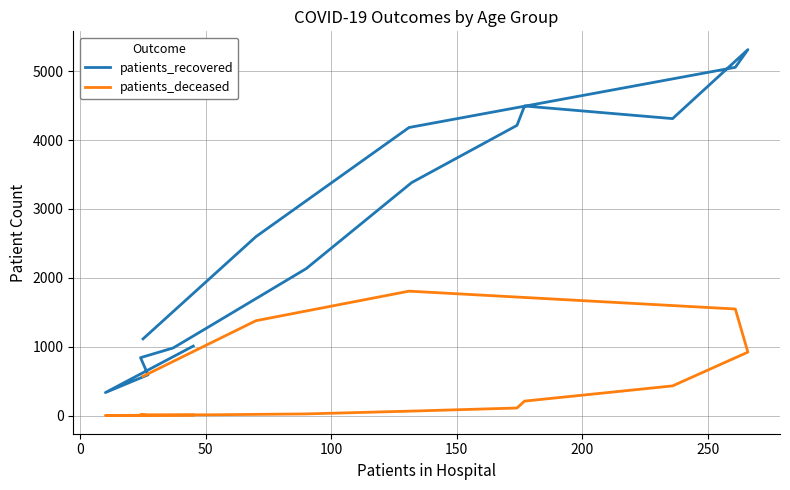

True or false: patients_recovered and patients_deceased cross at least once.

False